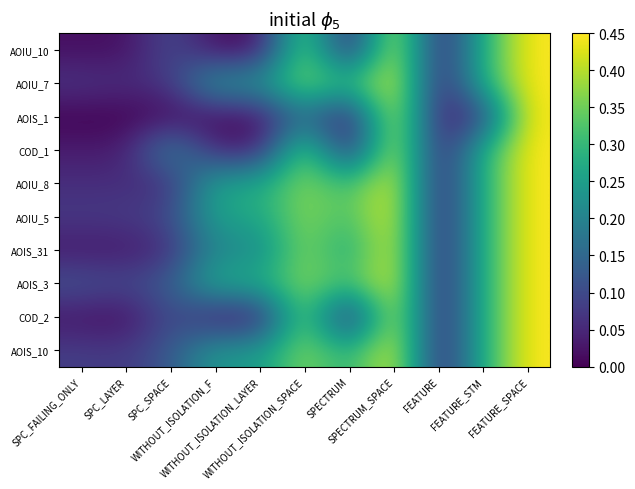

Which has a higher value, WITHOUT_ISOLATION_SPACE or FEATURE_STM?

WITHOUT_ISOLATION_SPACE